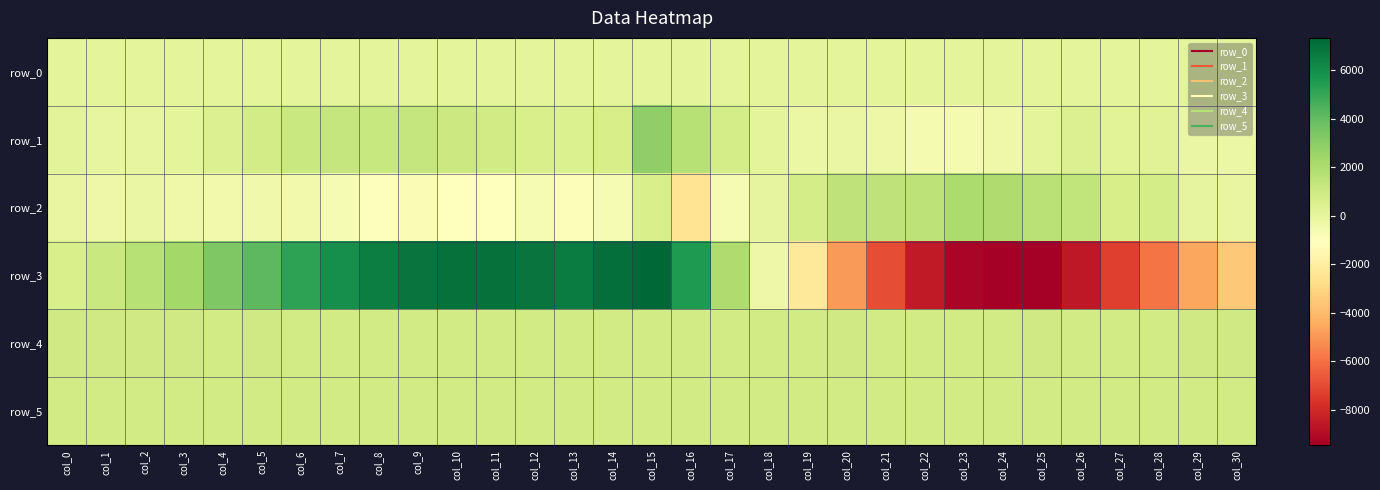

What is the highest value of the row_0 series?

111.6